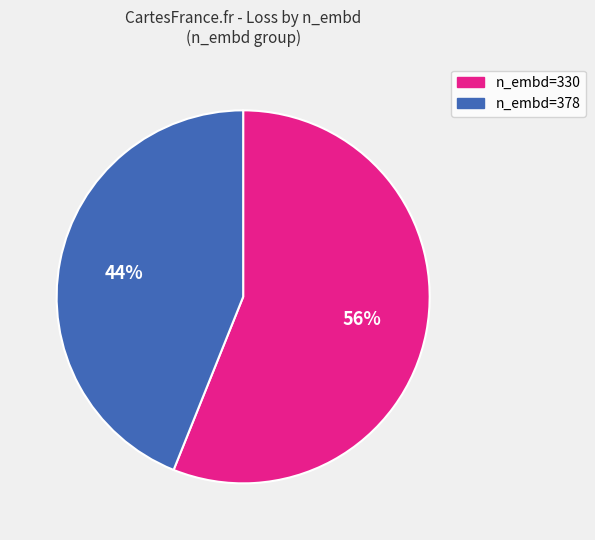

To the nearest percent, what is the difference between the largest and smallest slice percentages?

12%